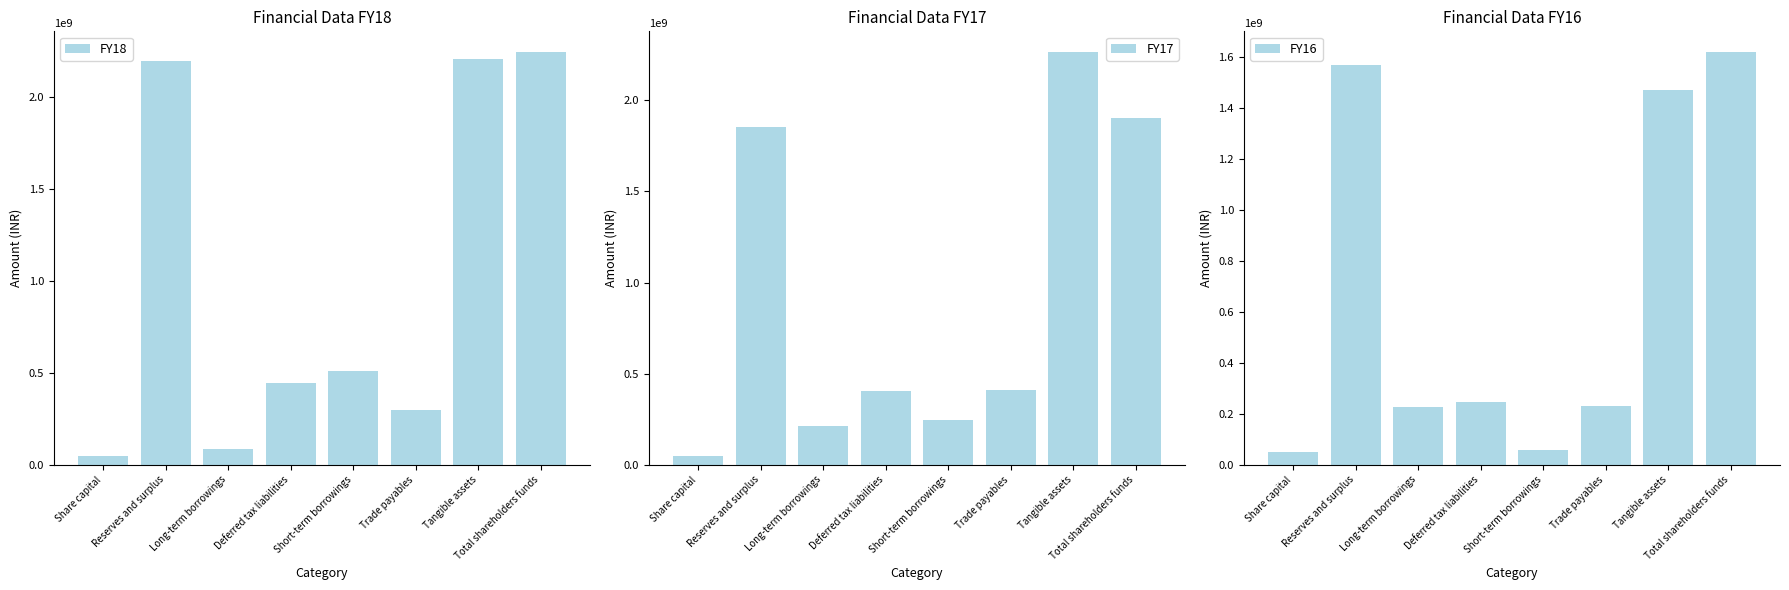

What value does the FY18 series have at Trade payables, to the nearest 50?

298993200